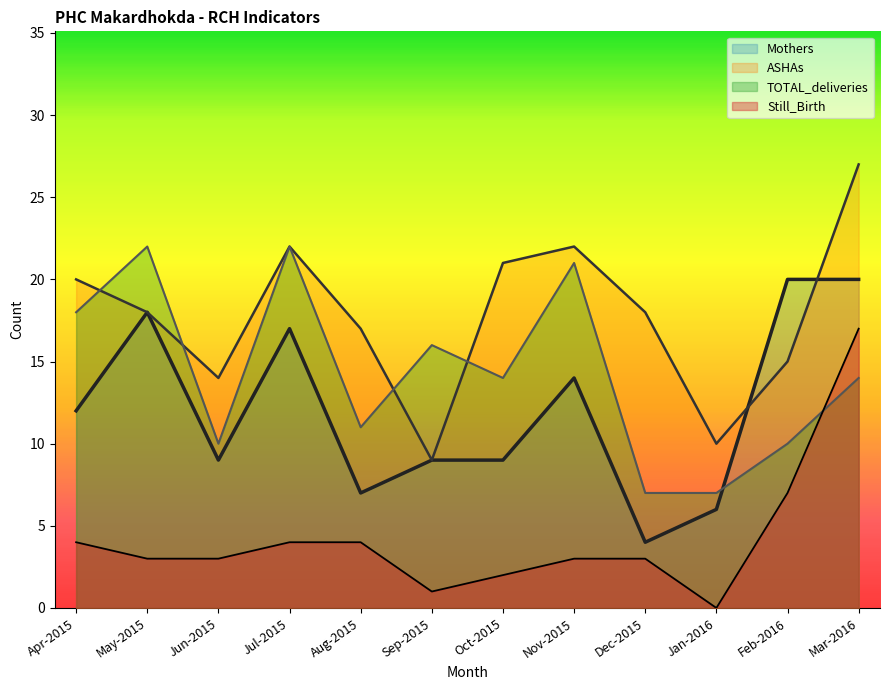

Rank the series by their maximum value, from lowest to highest.

Still_Birth, Mothers, TOTAL_deliveries, ASHAs